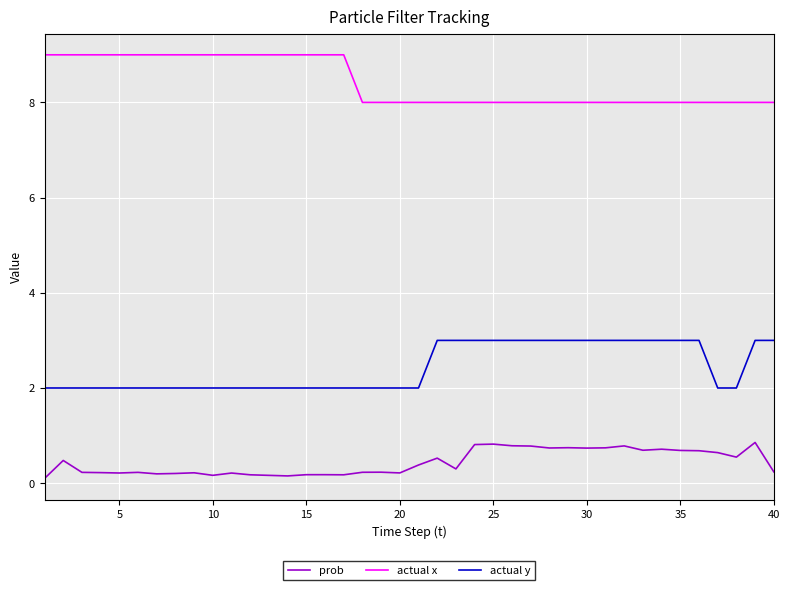

What is the difference between the maximum and minimum values in the prob series?

0.8